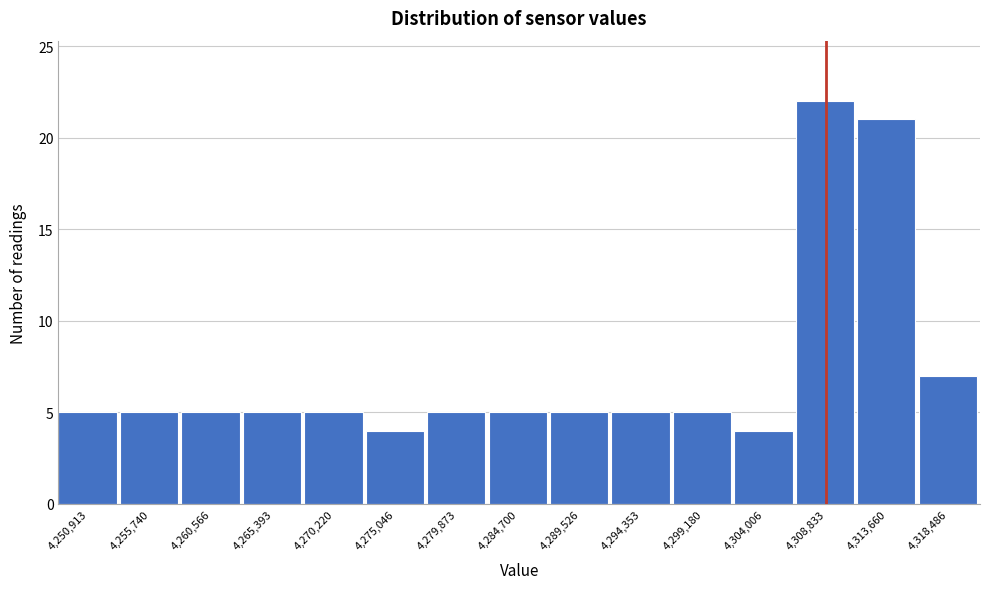

How tall is the bar that spans 4277500 to 4282500 on the x-axis? Neither the bar edges nor the heights are printed on the chart, so give them approximately, as read against the axes.

5